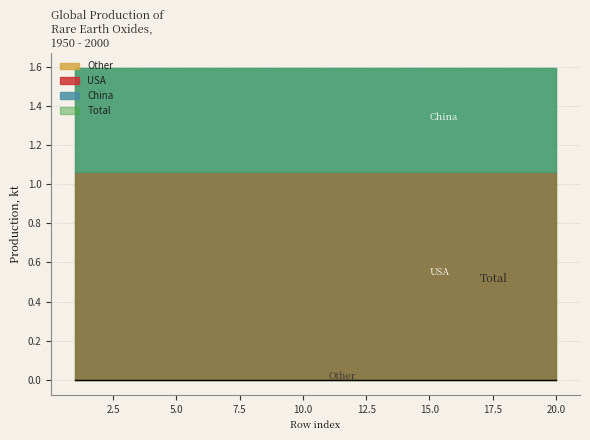

How many lines are shown in the chart?

4